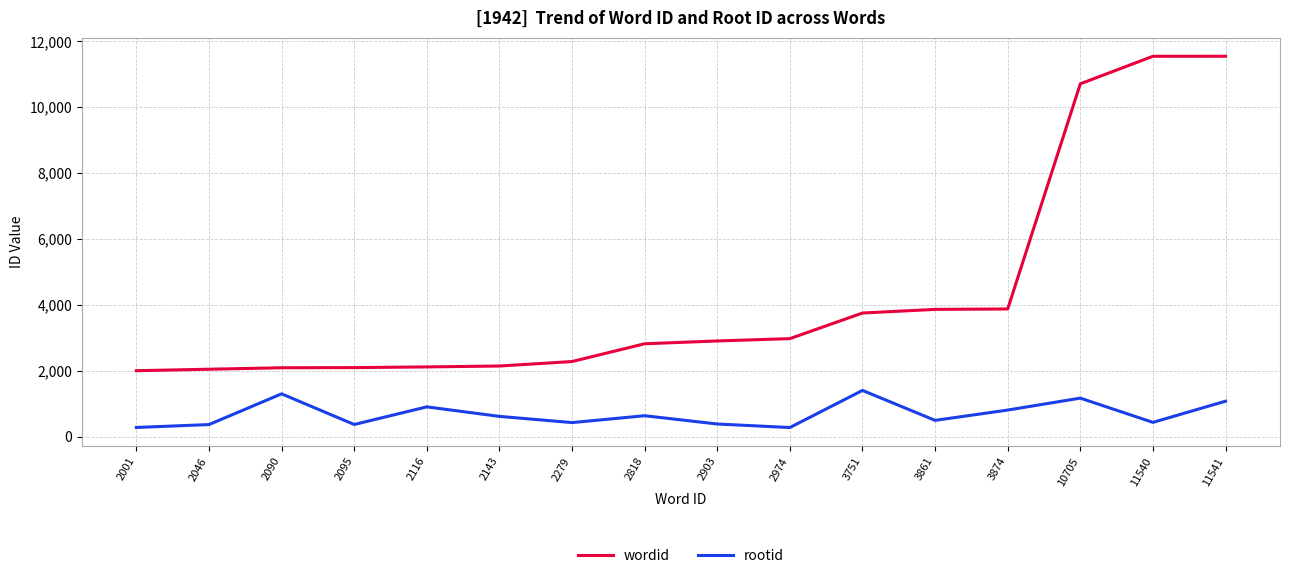

True or false: rootid and wordid intersect in this chart.

False